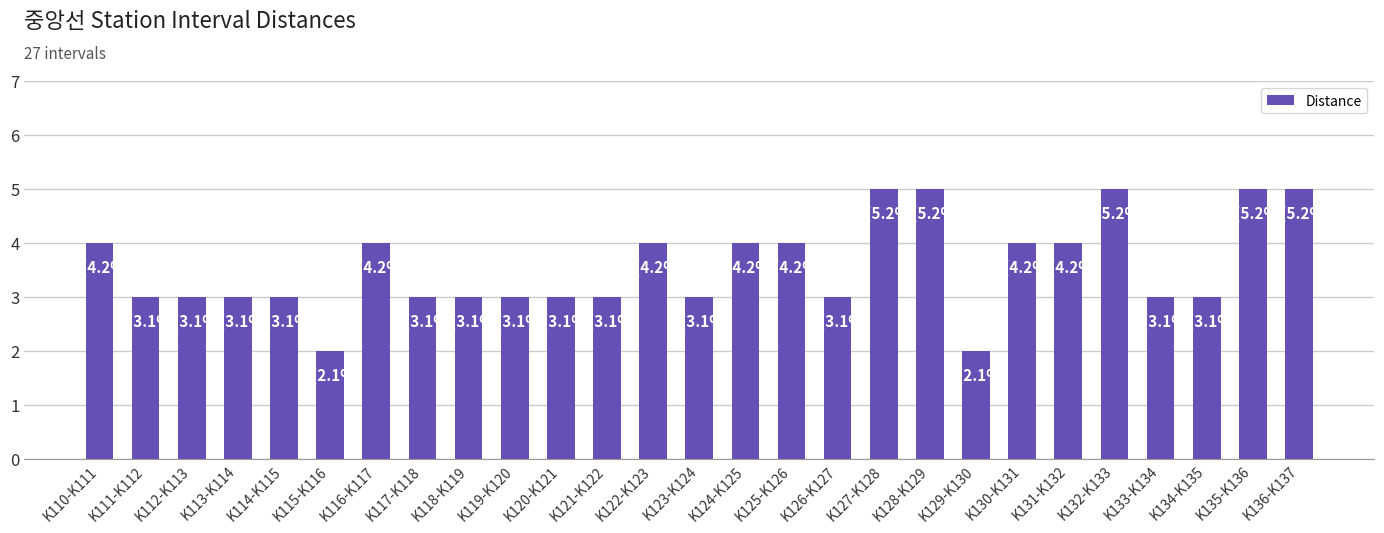

What is the value of the 19th bar from the left?

5